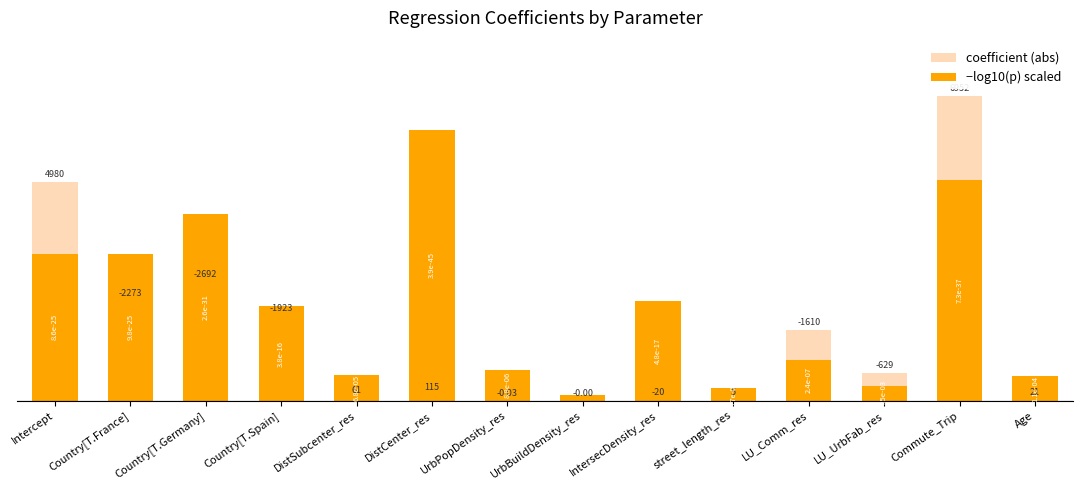

What is the label of the 13th bar from the left?

Commute_Trip